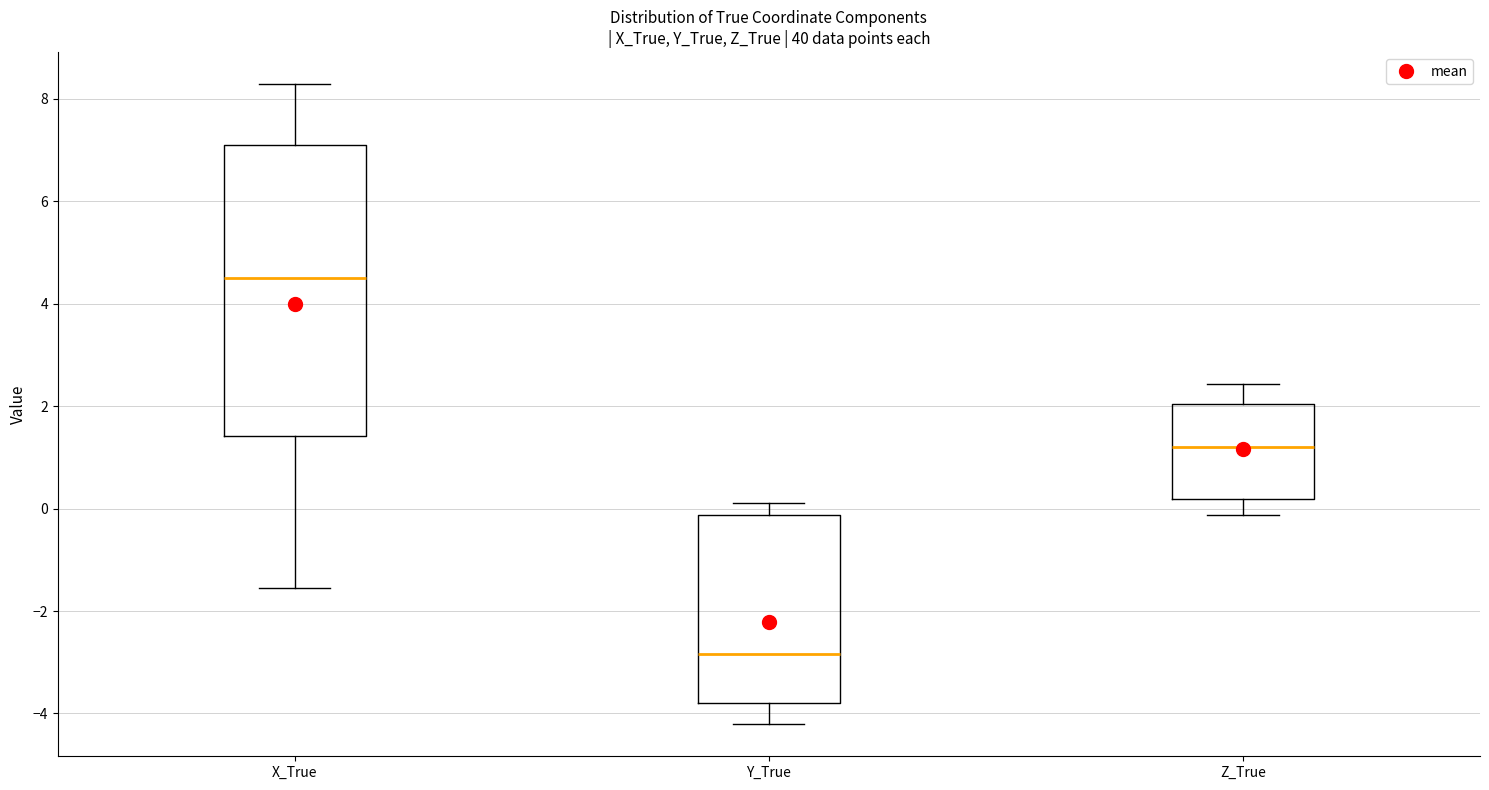

Which box has the lowest median line?

Y_True